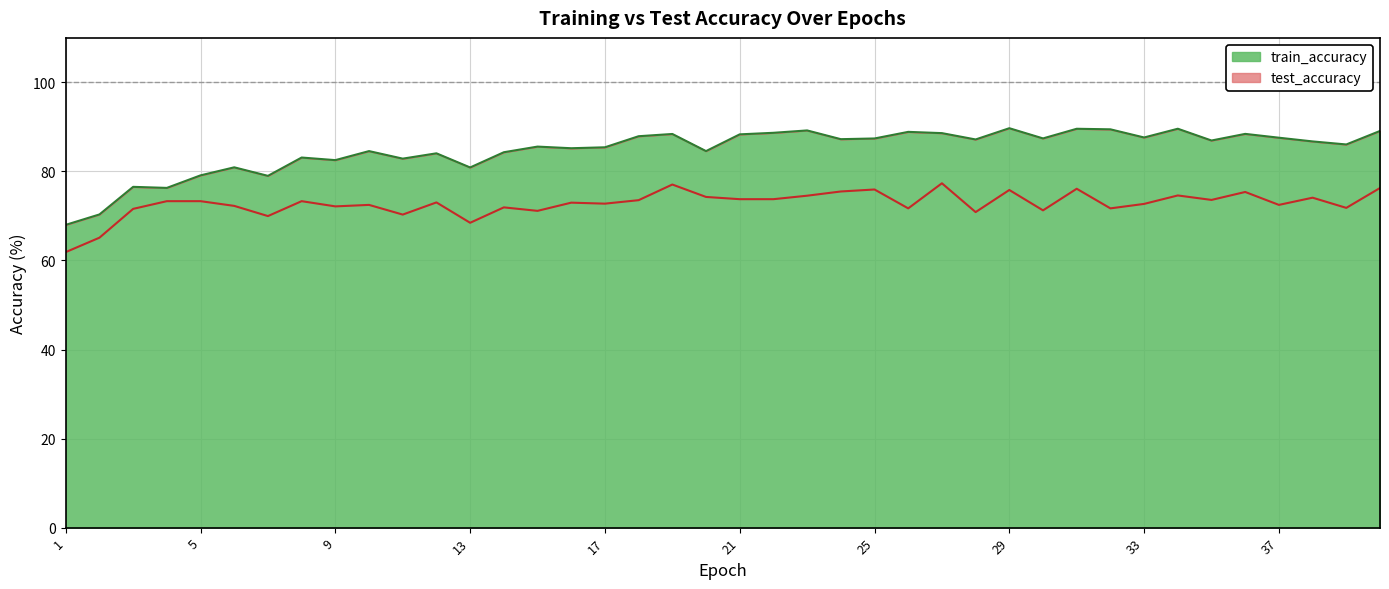

Between 8 and 5, which is larger?

8